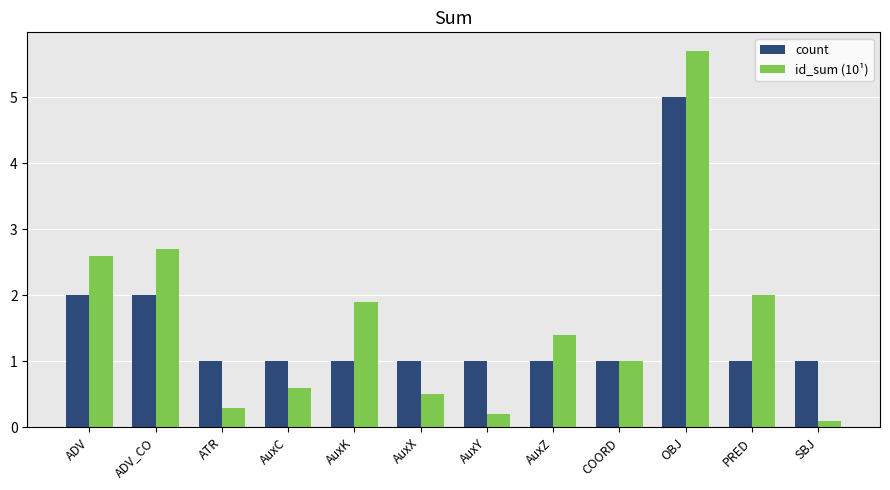

Is the value of id_sum (10¹) at AuxY greater than the value of count at ATR?

No